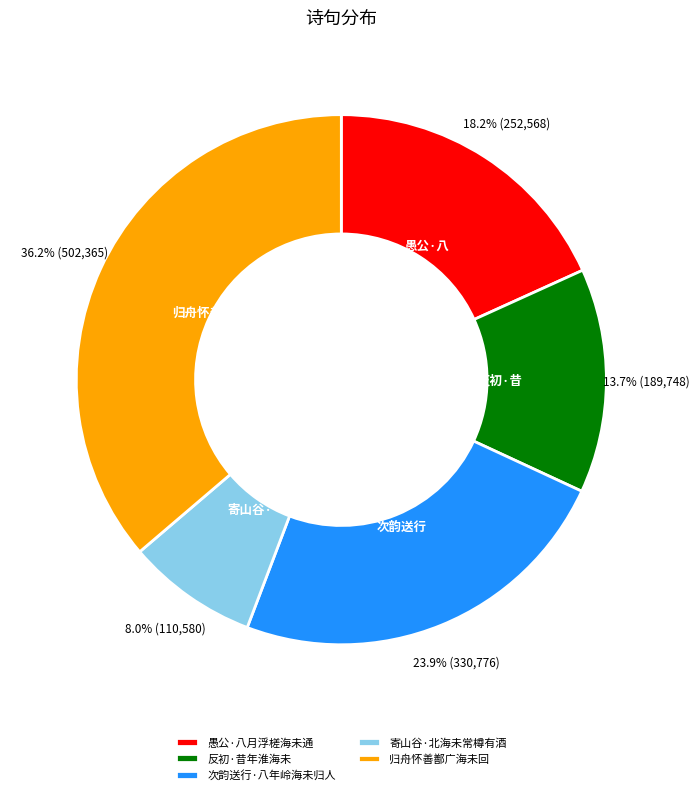

Approximately how many times larger is the value at 寄山谷·北海未常樽有酒 compared to 次韵送行·八年岭海未归人?

0.3